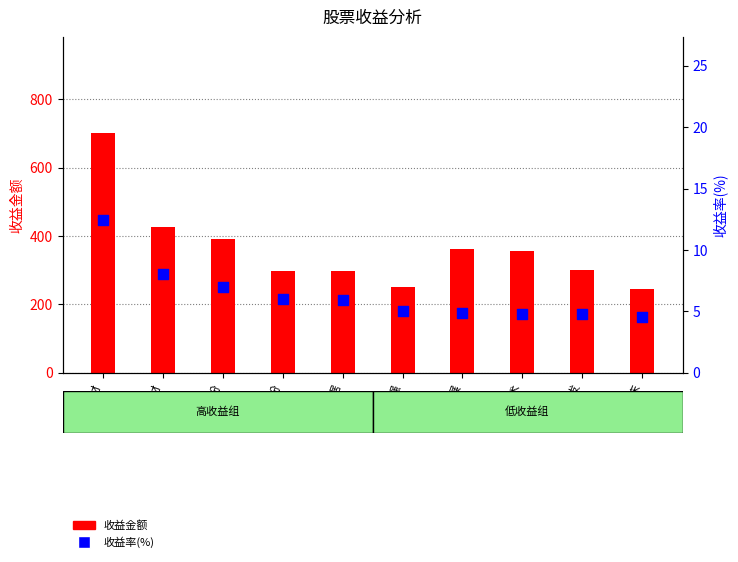

Is the value of 收益金额 at 光启技术 greater than the value of 收益率(%) at 奥飞数据?

Yes